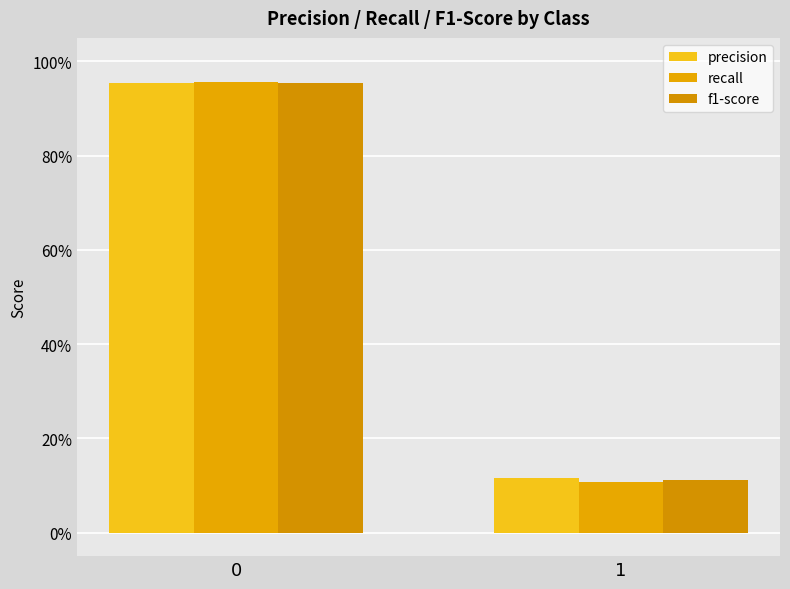

Reading right to left, list all the values displayed in this chart.

precision: 0.1	1.0
recall: 0.1	1.0
f1-score: 0.1	1.0